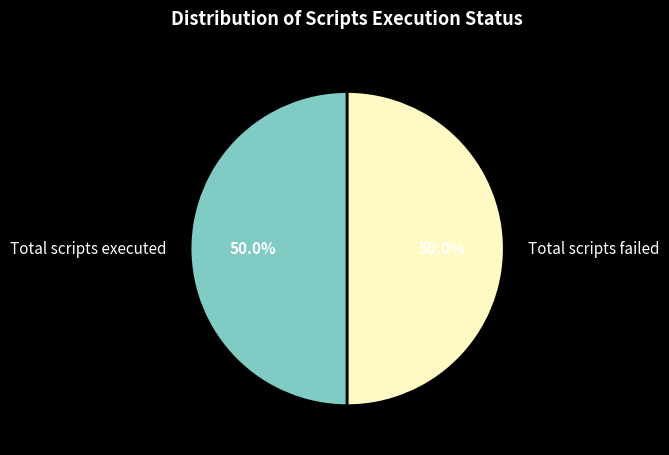

How many slices are in this pie chart?

2